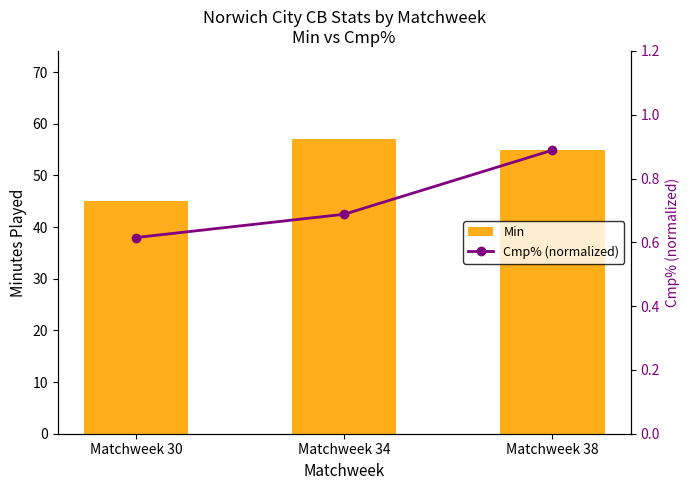

At which label is Min closest to 51?

Matchweek 38